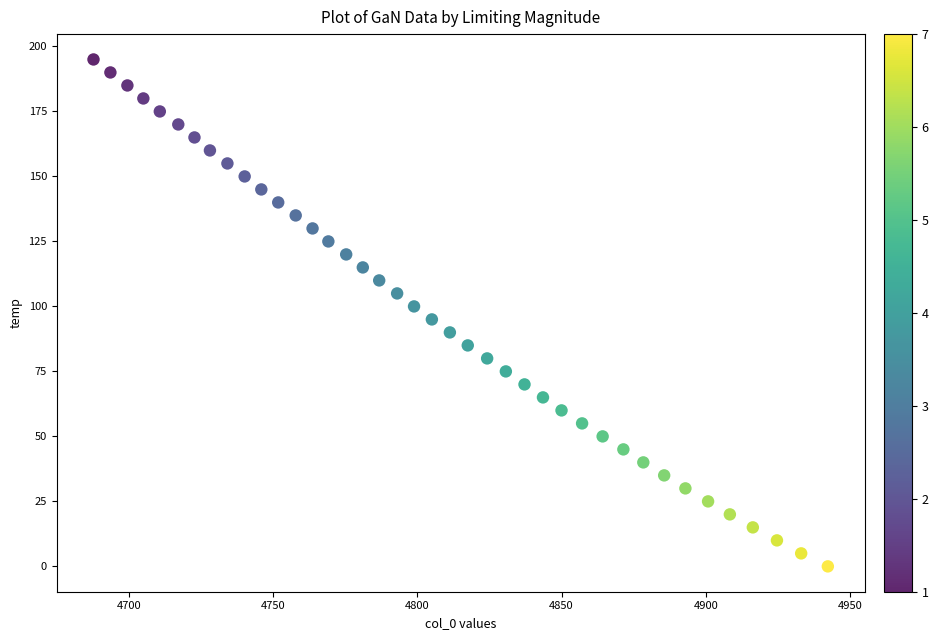

What is the range of Y values (max minus min)?

195